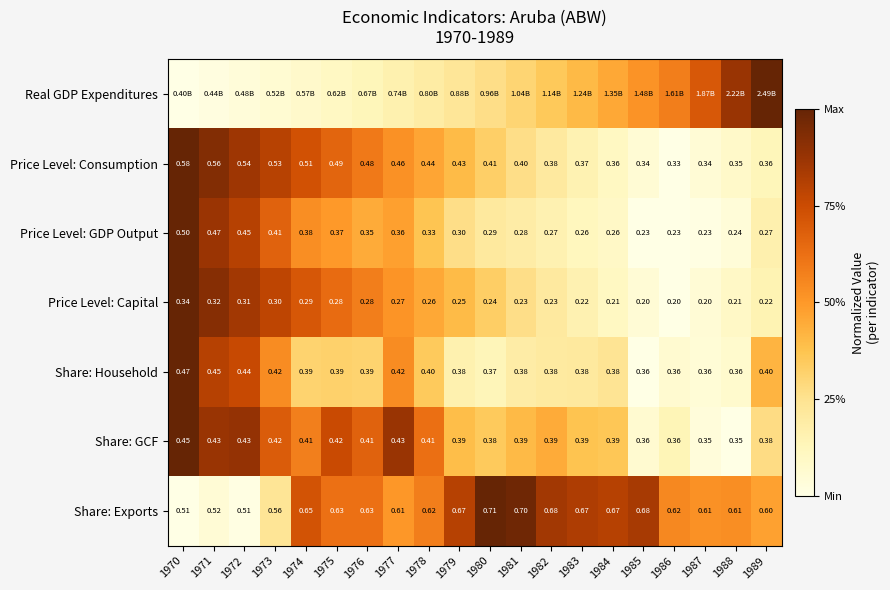

The value of Share: Exports at 1987 is 0.2. True or false?

False